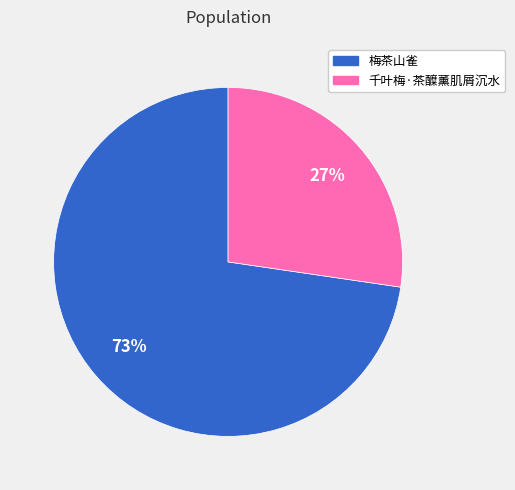

Which has a higher value, 梅茶山雀 or 千叶梅·茶醾薰肌屑沉水?

梅茶山雀